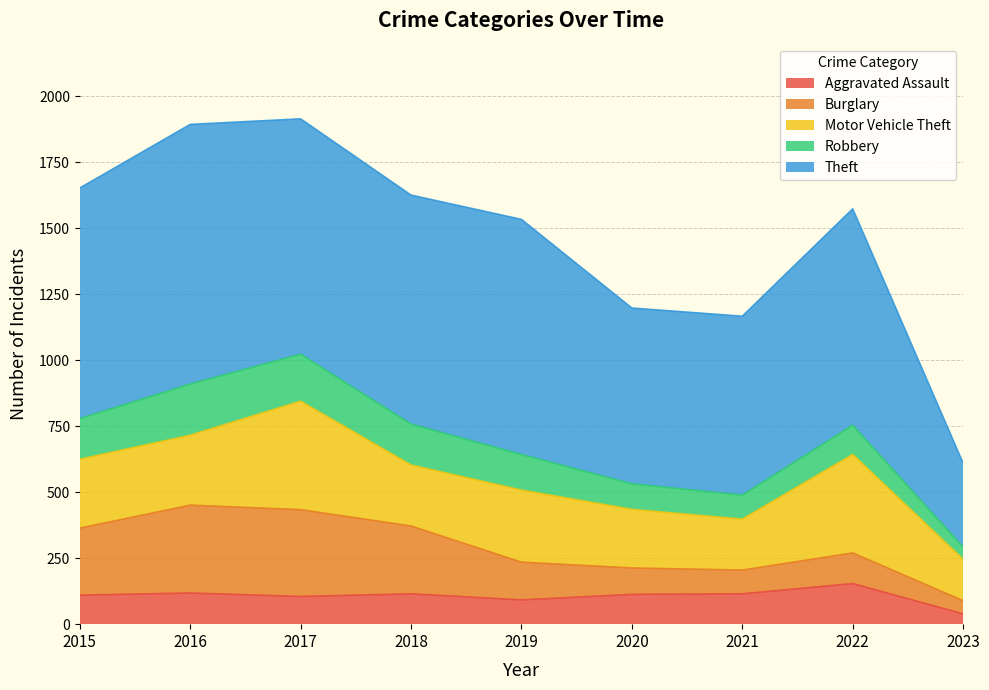

At which category is the sum across all series the highest?

2017